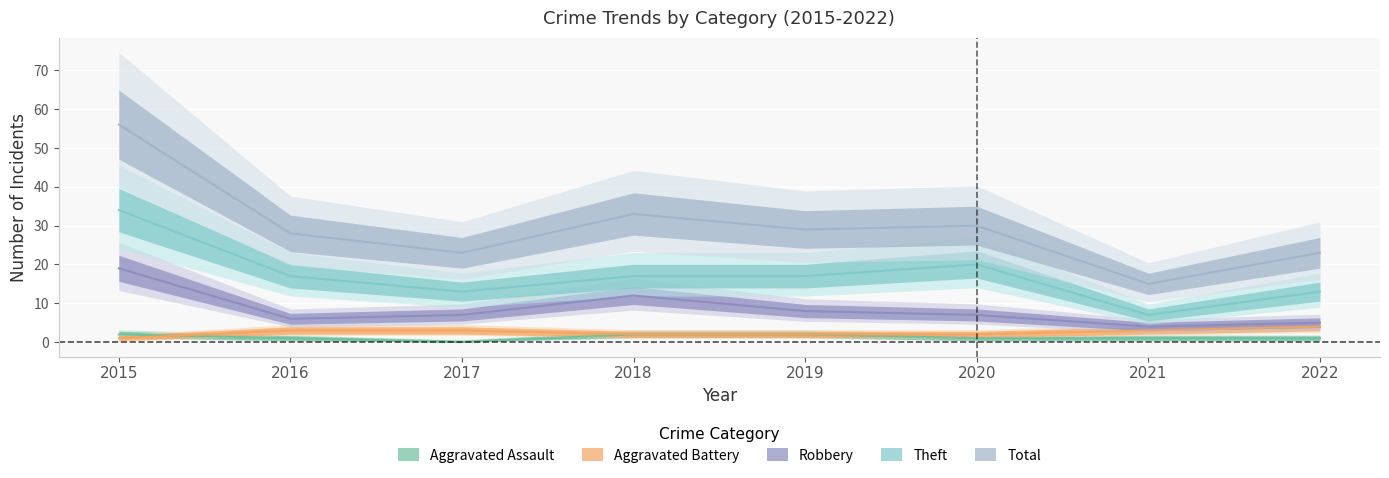

What is the difference between the second highest and second lowest values in the Total series?

10